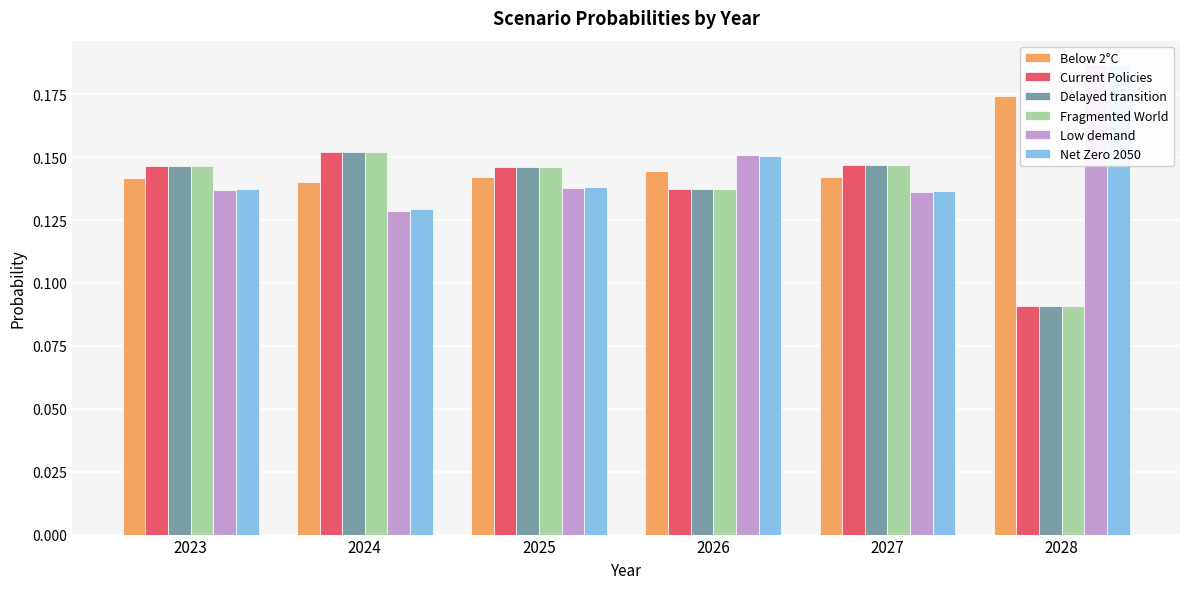

List the labels in order of Delayed transition value, smallest first.

2028, 2026, 2025, 2023, 2027, 2024